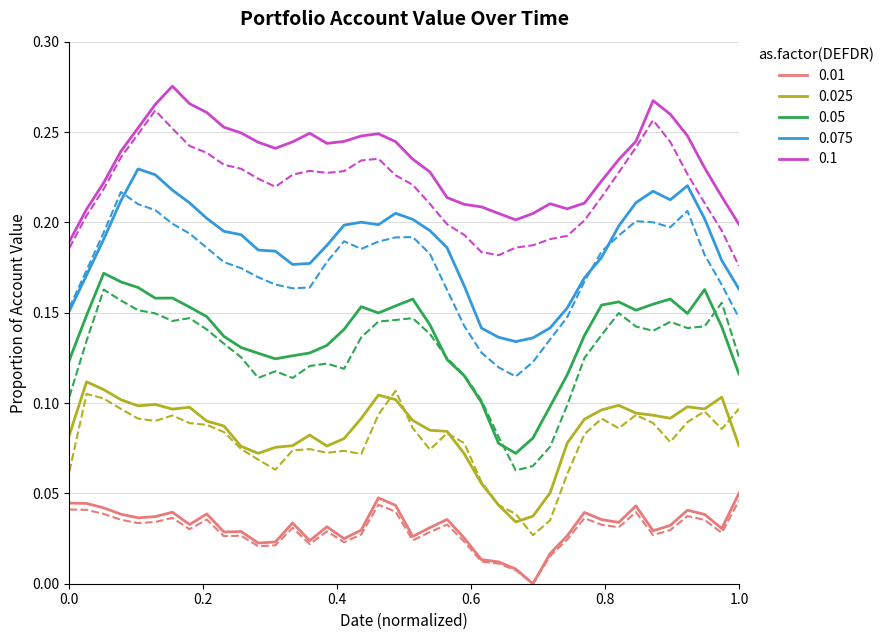

True or false: 0.05 and 0.1 cross at least once.

False